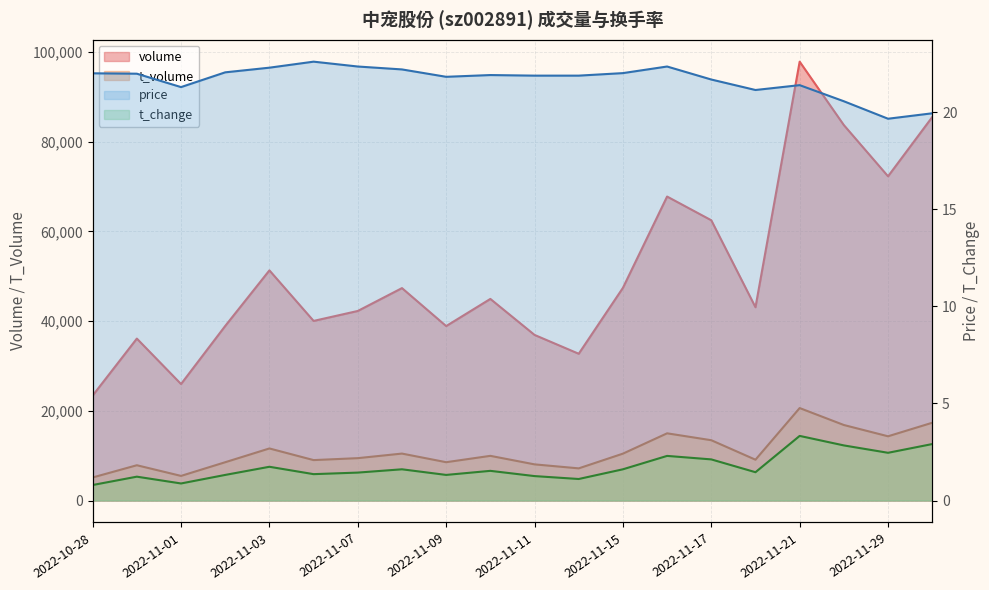

At which category is the sum across all series the highest?

2022-11-21